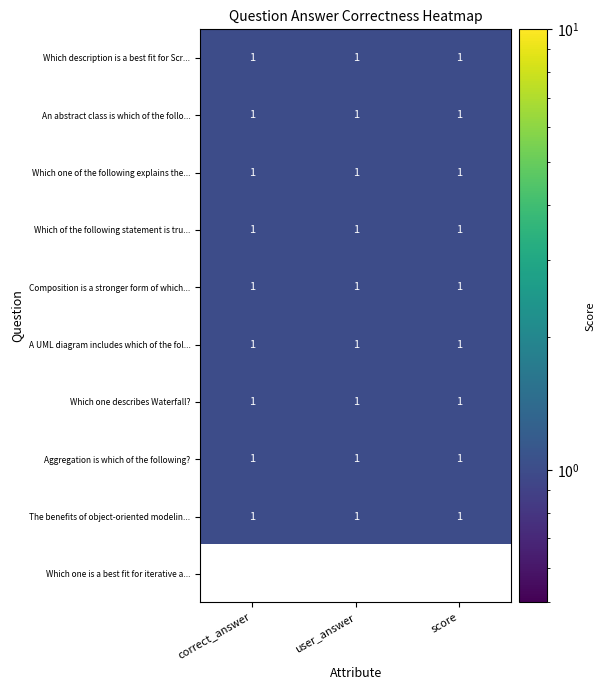

True or false: An abstract class is which of the follo... has a value of 1 at correct_answer.

True